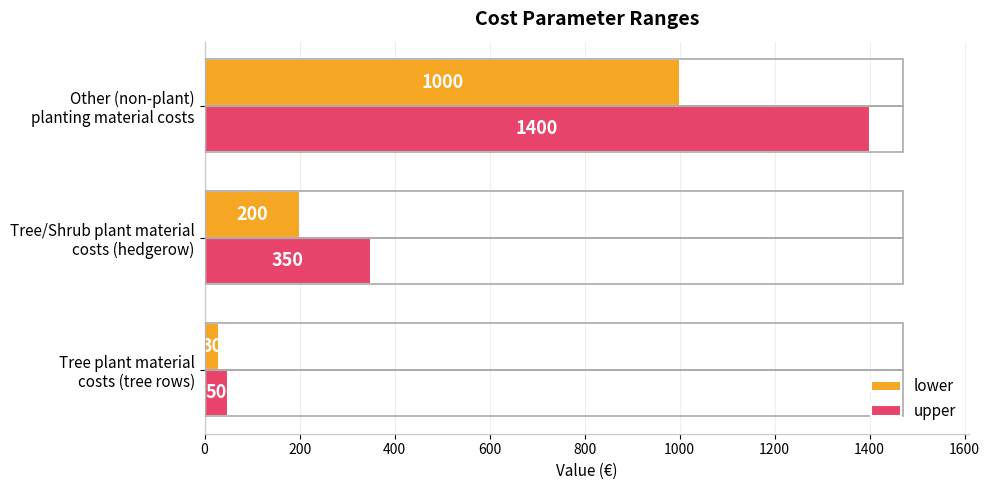

Which series has the largest total across all categories?

upper